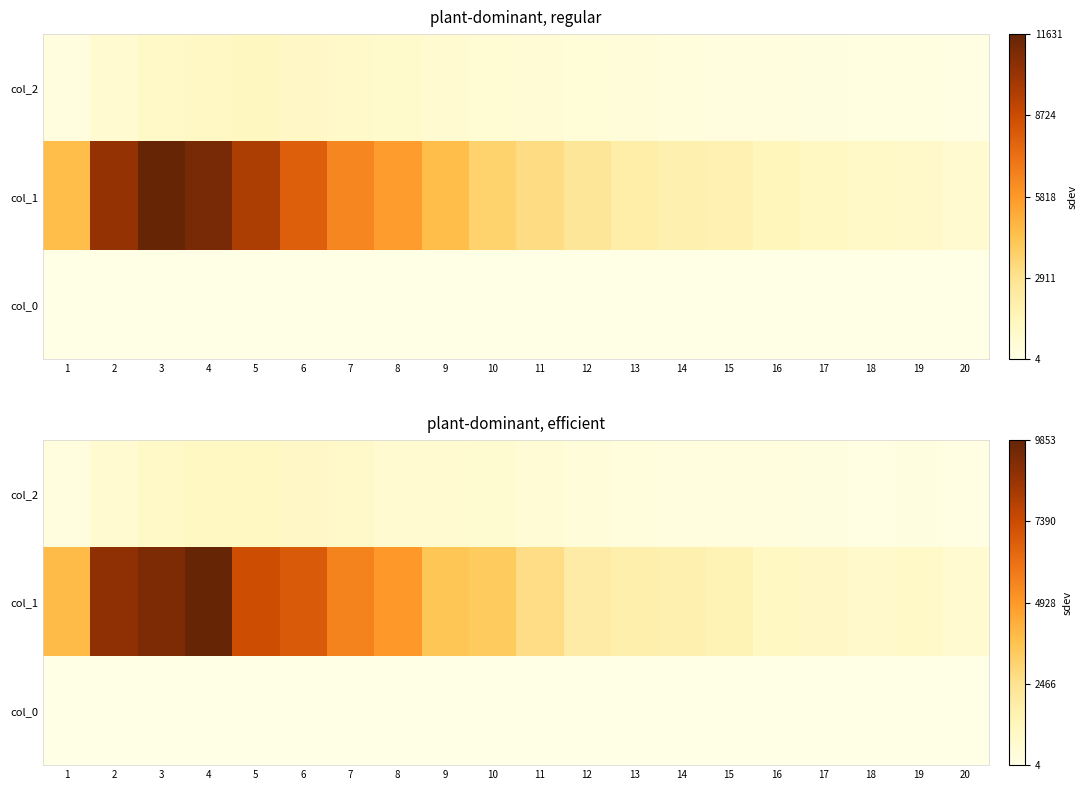

Which series has the widest spread of values?

row_1